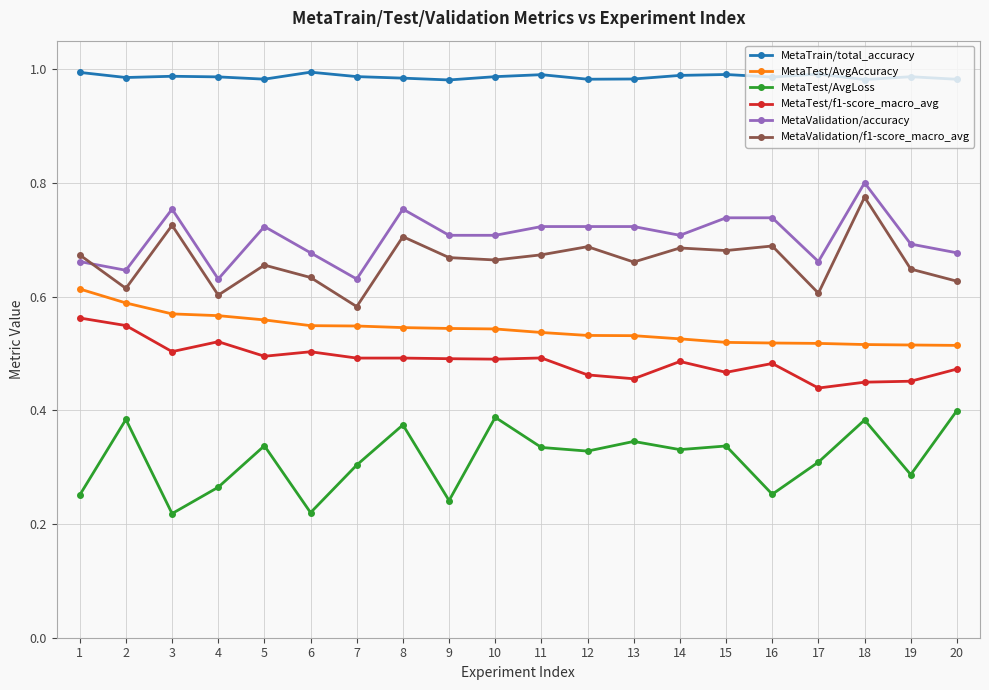

Is this an area chart (filled region under the line)?

No